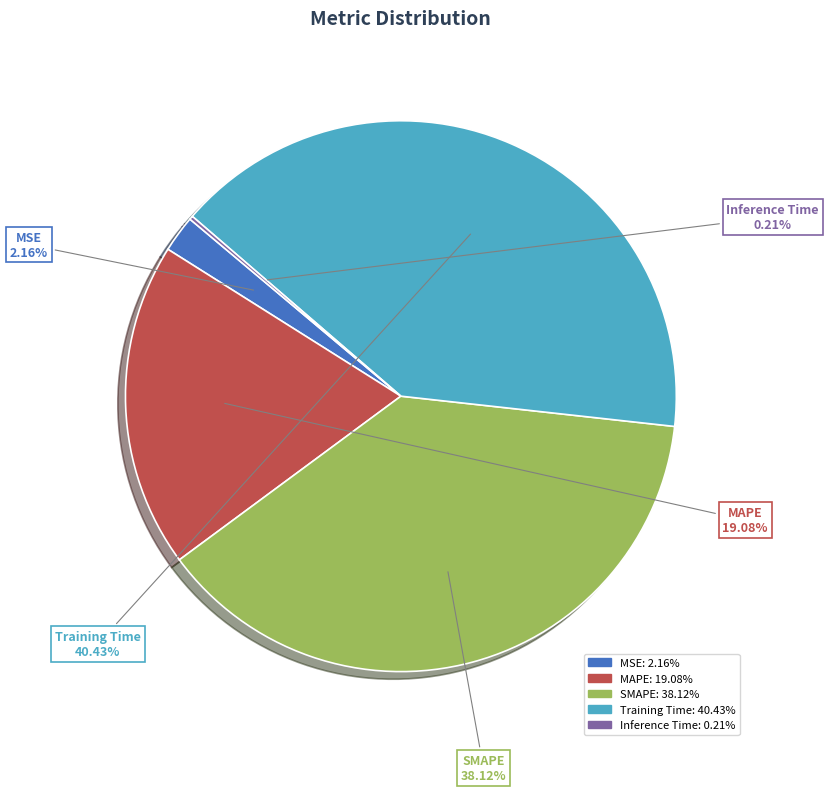

Is MSE the majority of the pie?

No